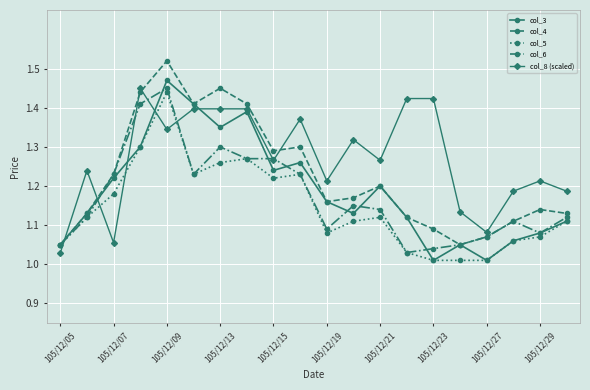

True or false: col_4 and col_8 (scaled) intersect in this chart.

True